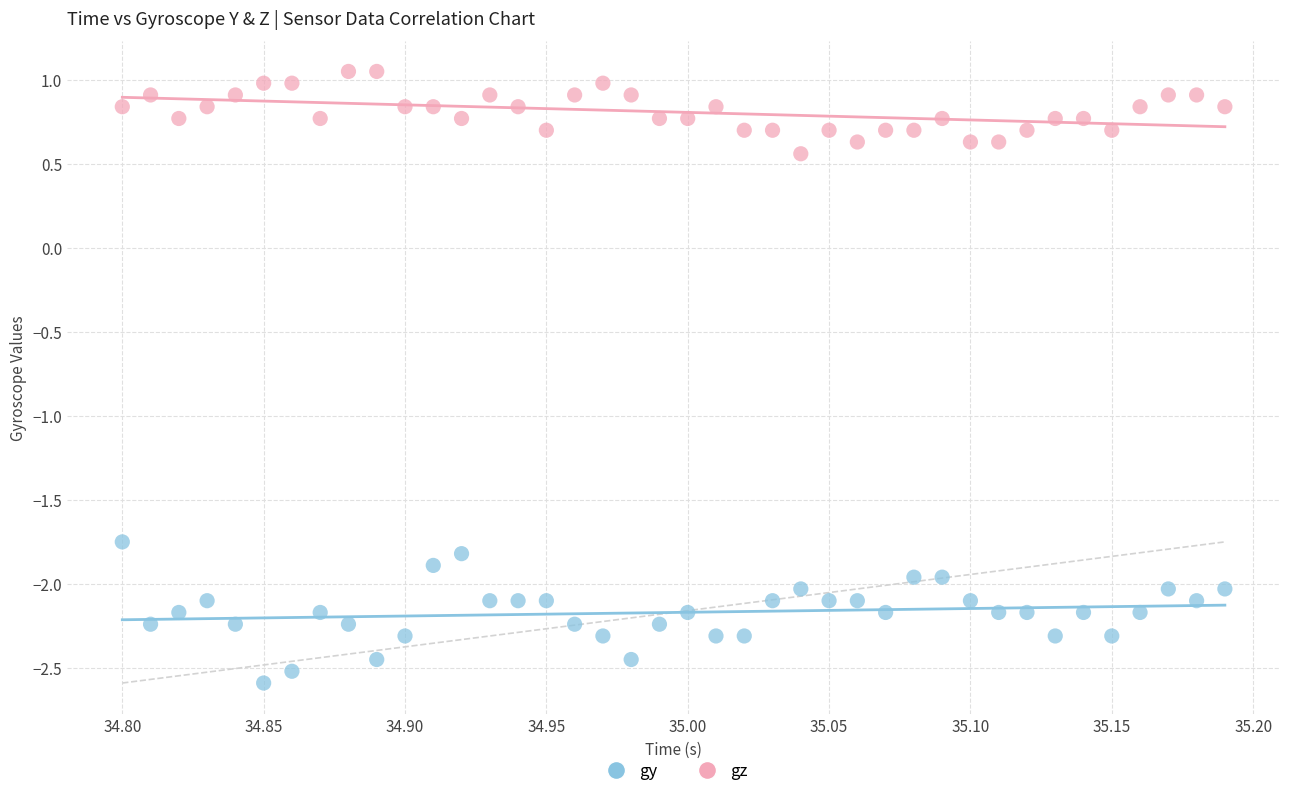

Which series reaches the minimum Y coordinate?

gy